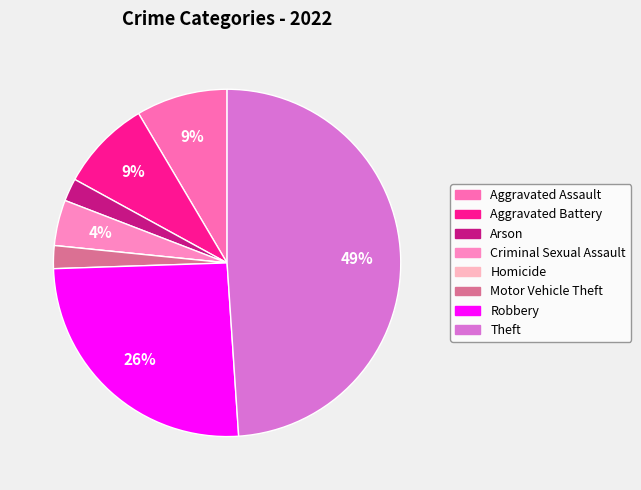

To the nearest percent, what portion does Aggravated Battery represent?

9%